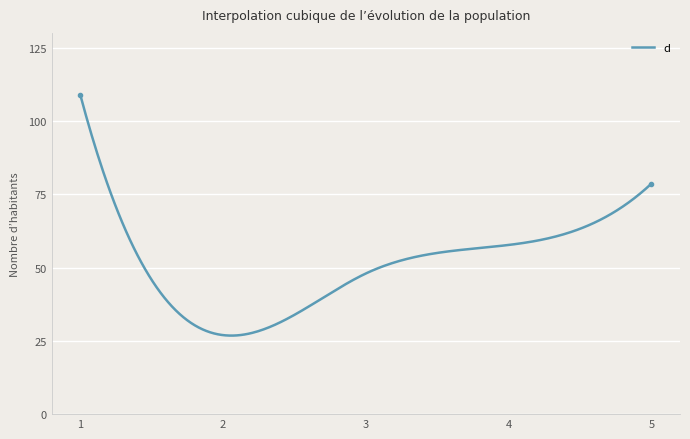

What is the greatest value displayed?

108.9